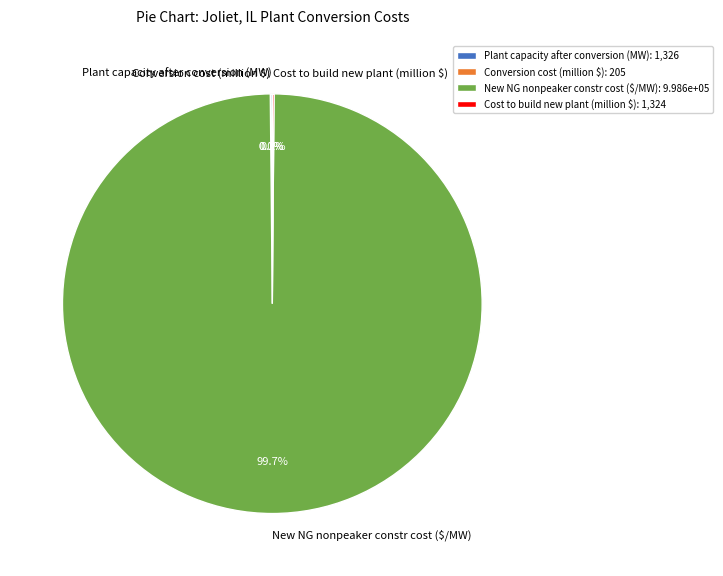

Does New NG nonpeaker constr cost ($/MW) represent more than half of the total?

Yes